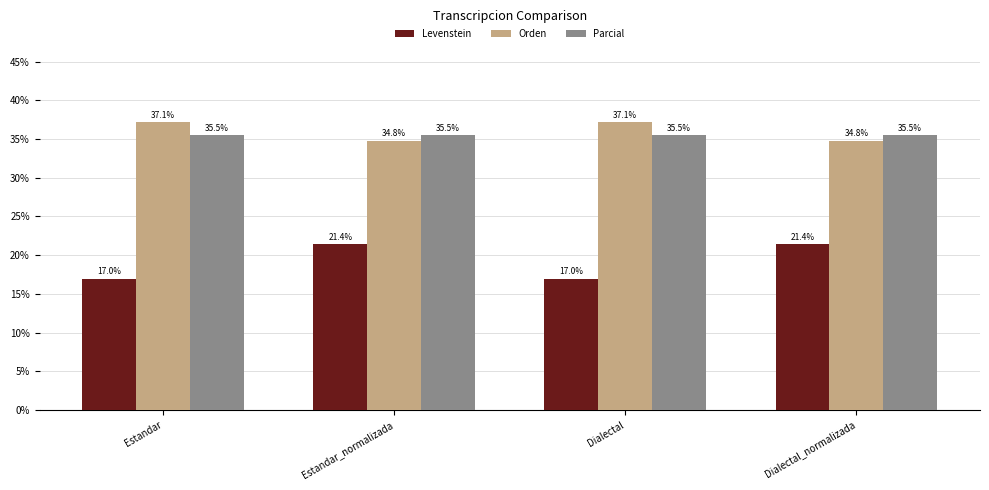

Reading left to right, extract all data points from this chart.

Levenstein: 17.0	21.4	17.0	21.4
Orden: 37.1	34.8	37.1	34.8
Parcial: 35.5	35.5	35.5	35.5